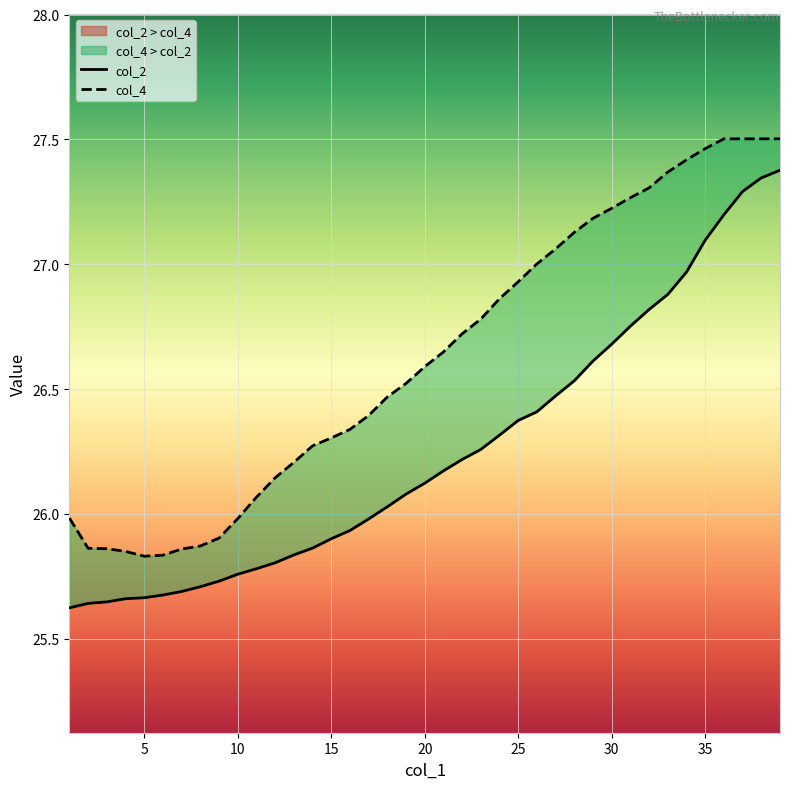

At which label is col_2 closest to 26?

17